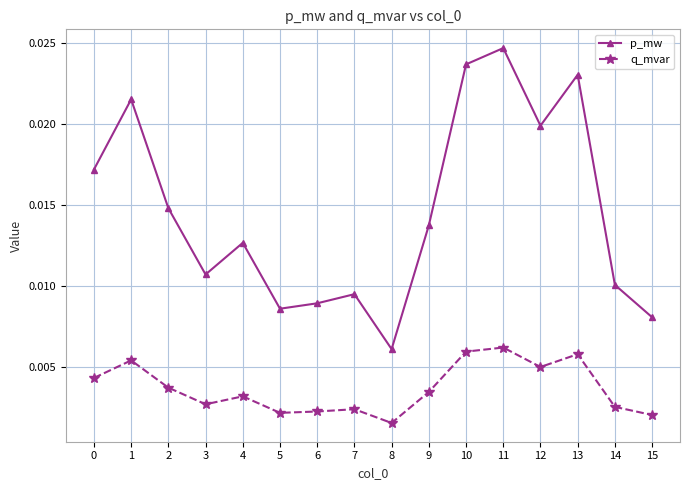

At which label does p_mw reach its minimum?

8